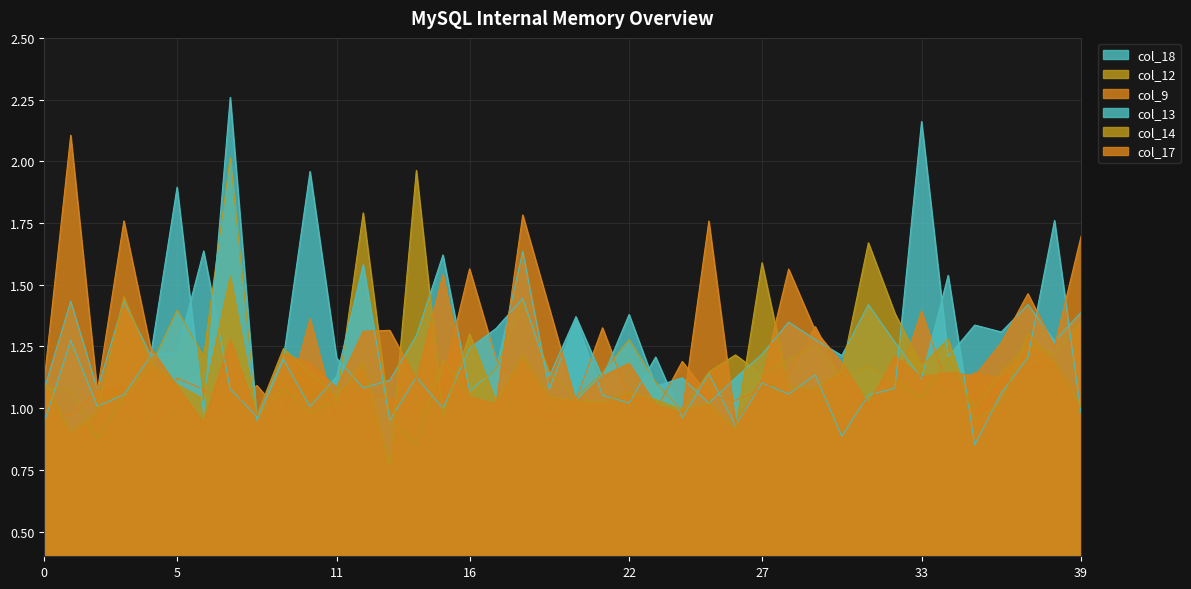

True or false: col_9 has more than 1 interior local peaks.

True